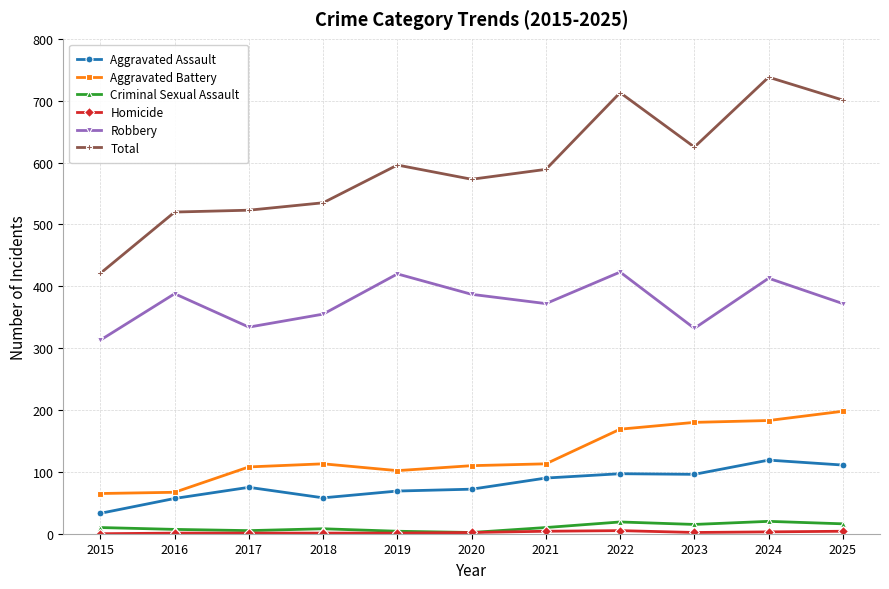

True or false: Criminal Sexual Assault and Robbery cross at least once.

False